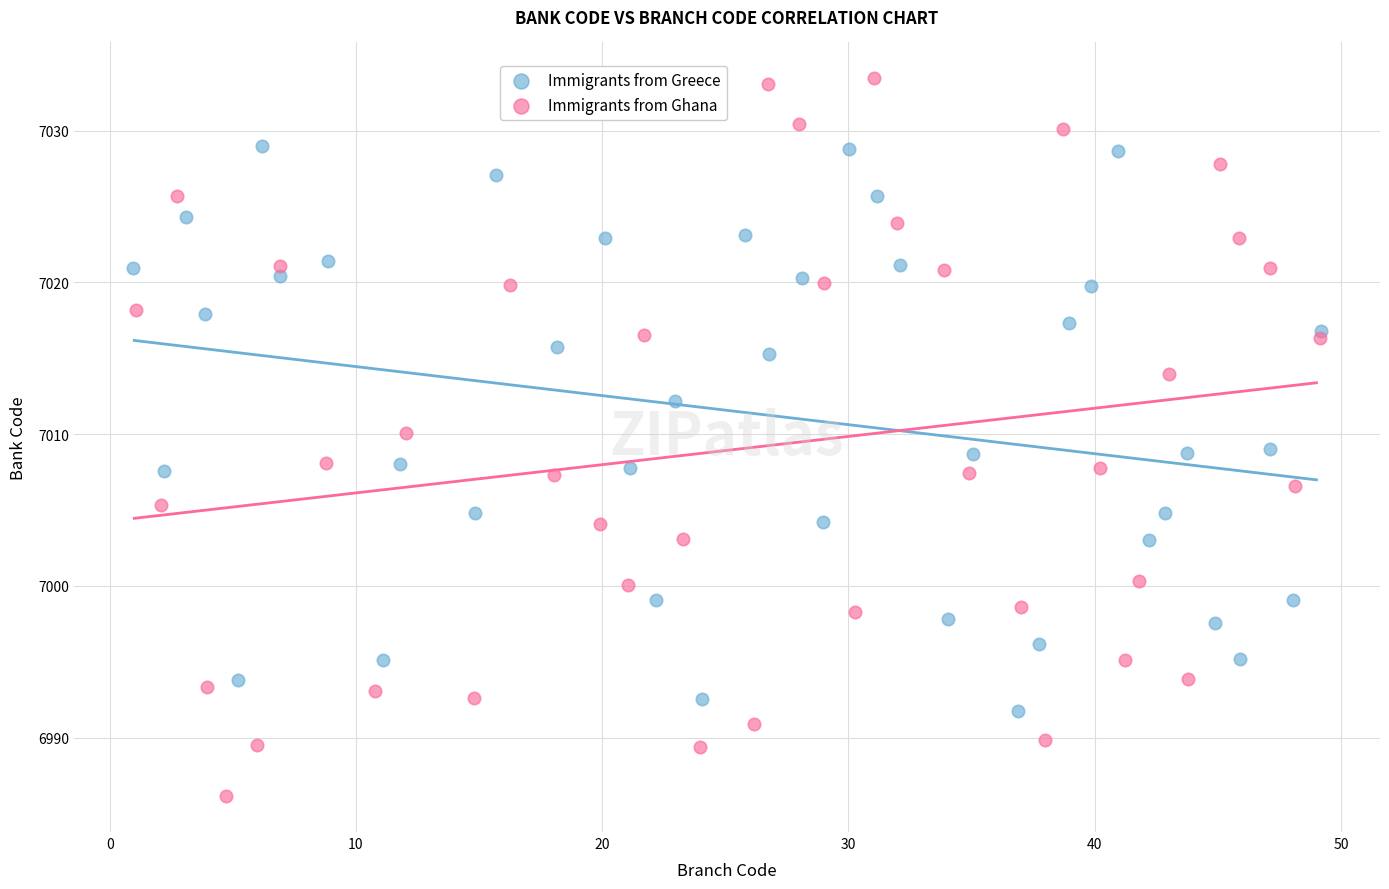

Which series has the largest Y range (max minus min)?

Immigrants from Ghana